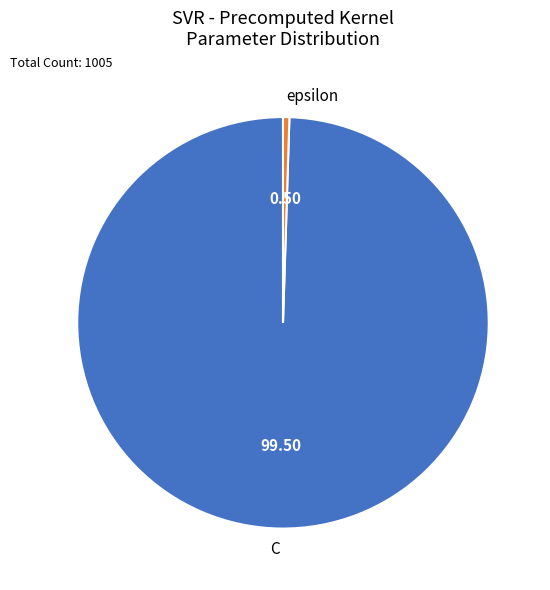

Between epsilon and C, which is larger?

C